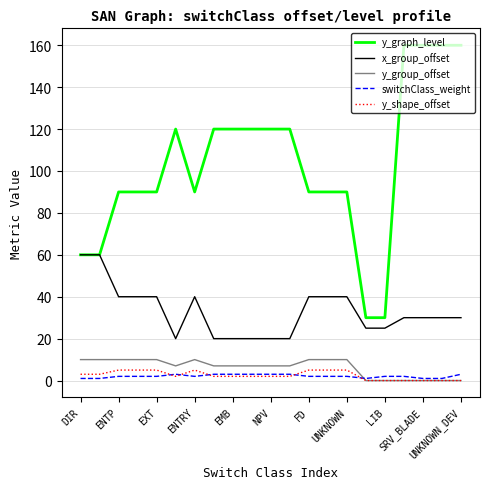

What is the highest value of the y_group_offset series?

10